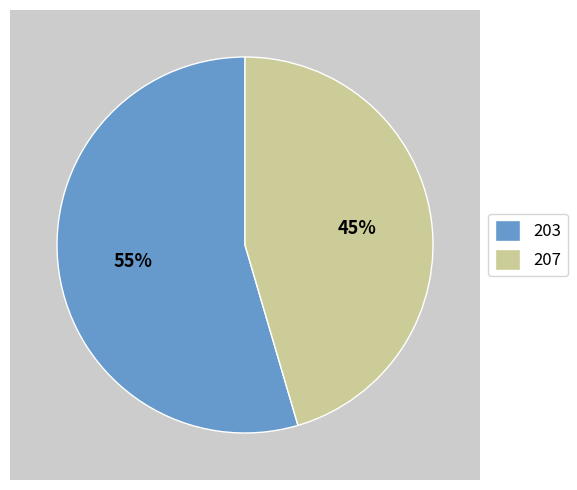

How many segments does this pie chart have?

2